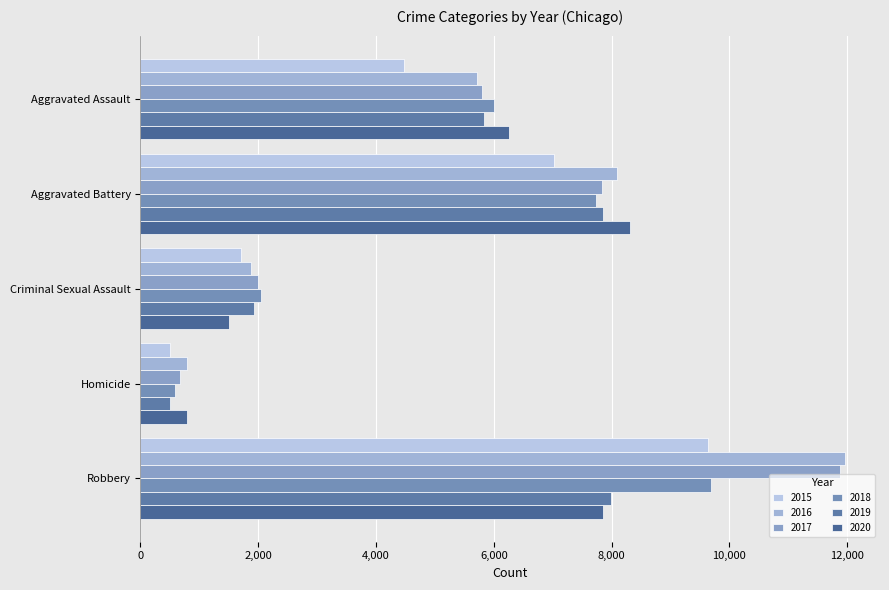

What is the minimum value shown in the chart?

496